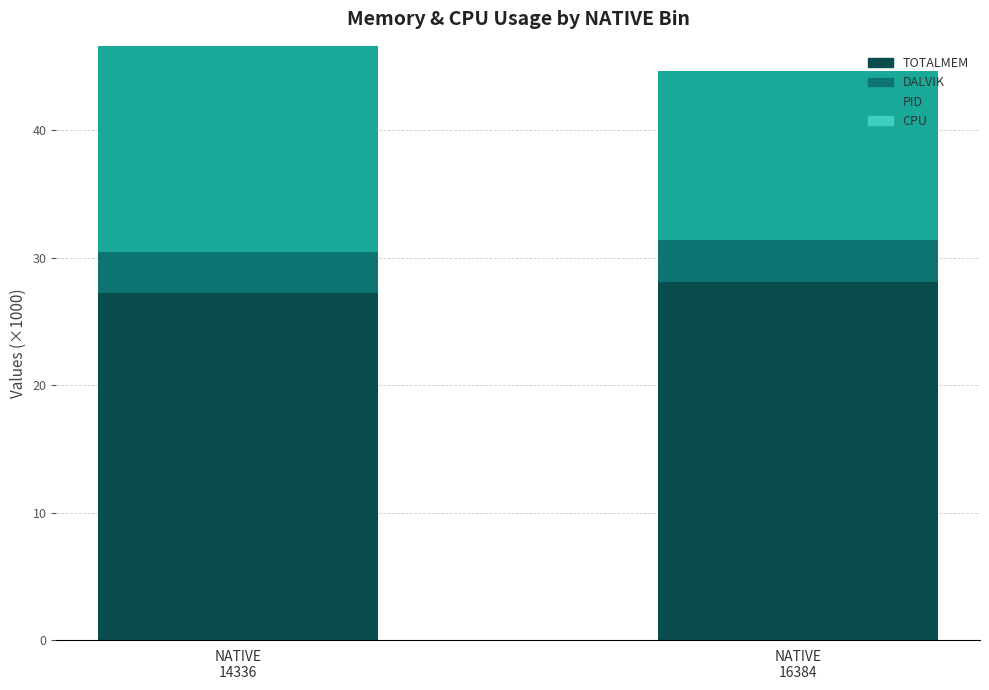

Reading right to left, transcribe the values for TOTALMEM.

28.1	27.2